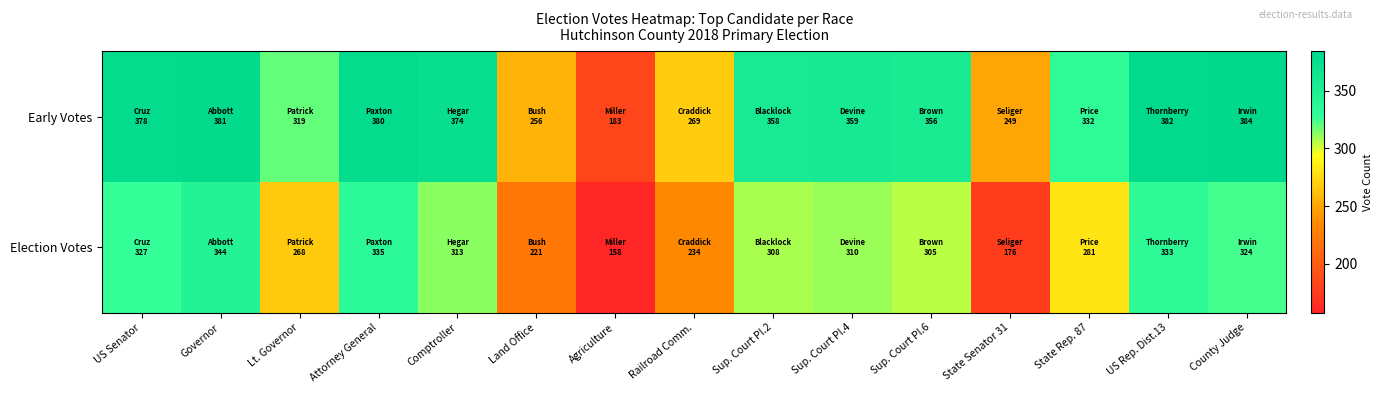

What is the spread (max minus min) of values at Land Office?

35